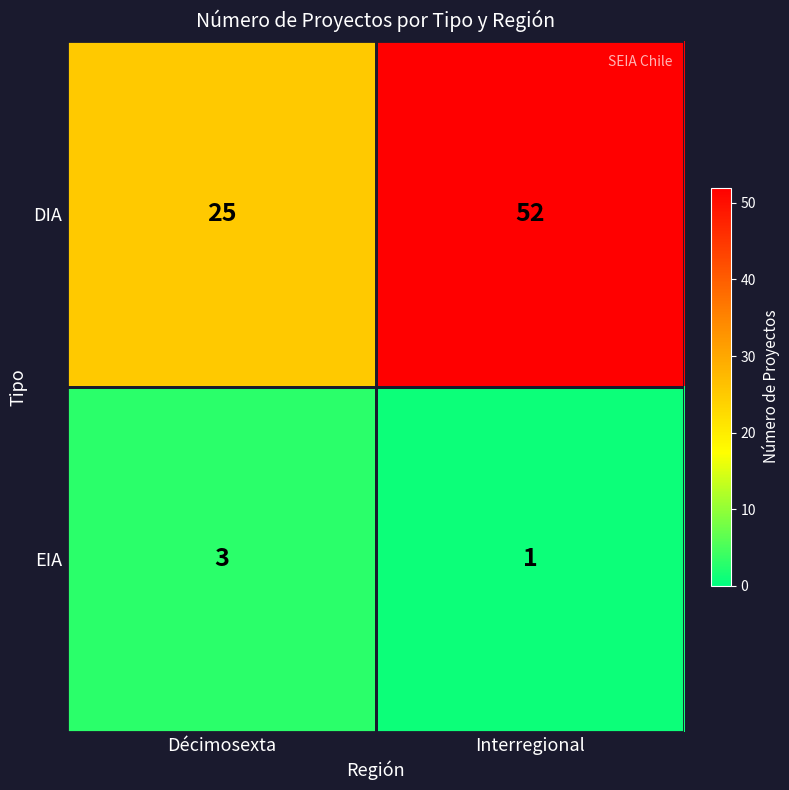

True or false: DIA has a value of 33 at Décimosexta.

False